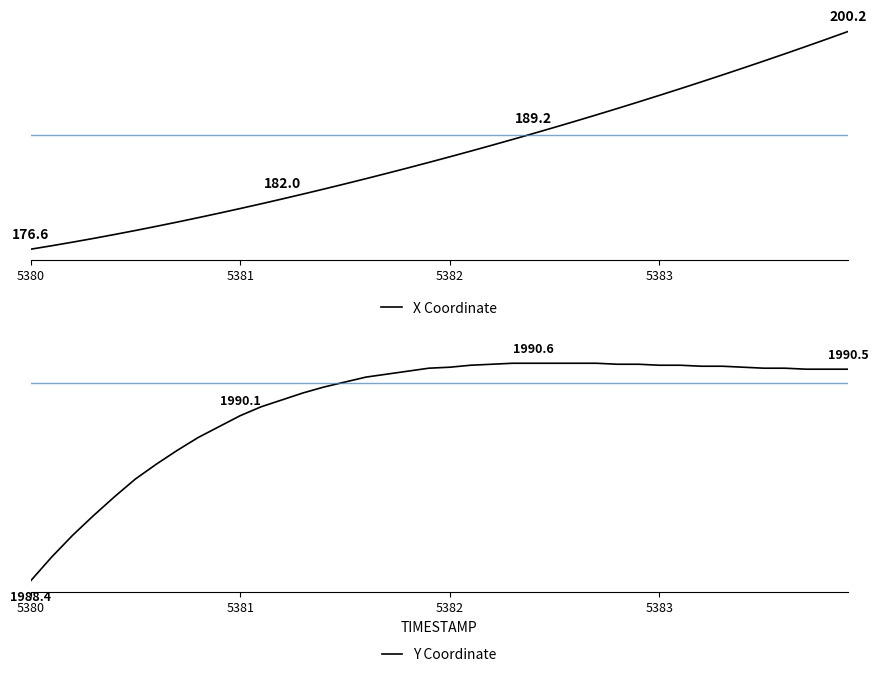

What is the difference between the second highest and second lowest values in the Y Coordinate series?

2.0